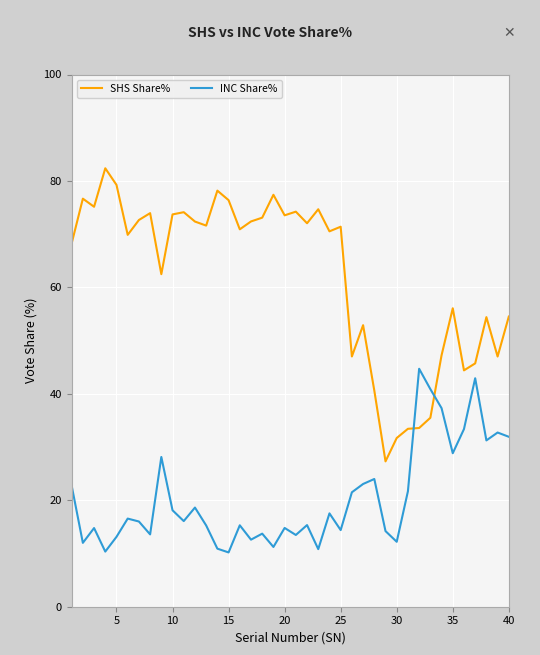

Rank the series by their average value, from lowest to highest.

INC Share%, SHS Share%